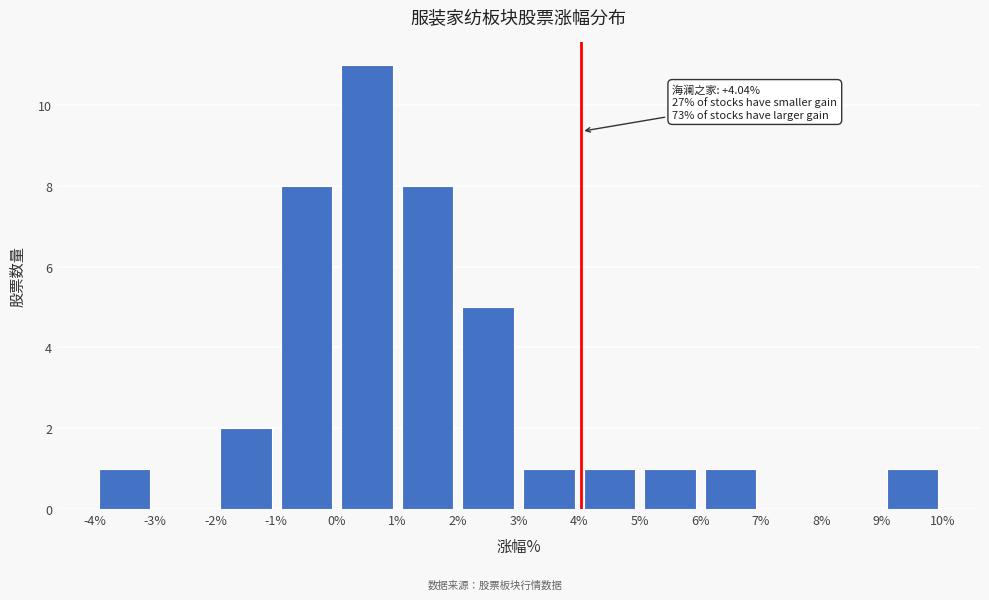

Over which range of the x-axis is the bar tallest?

0% to 1%